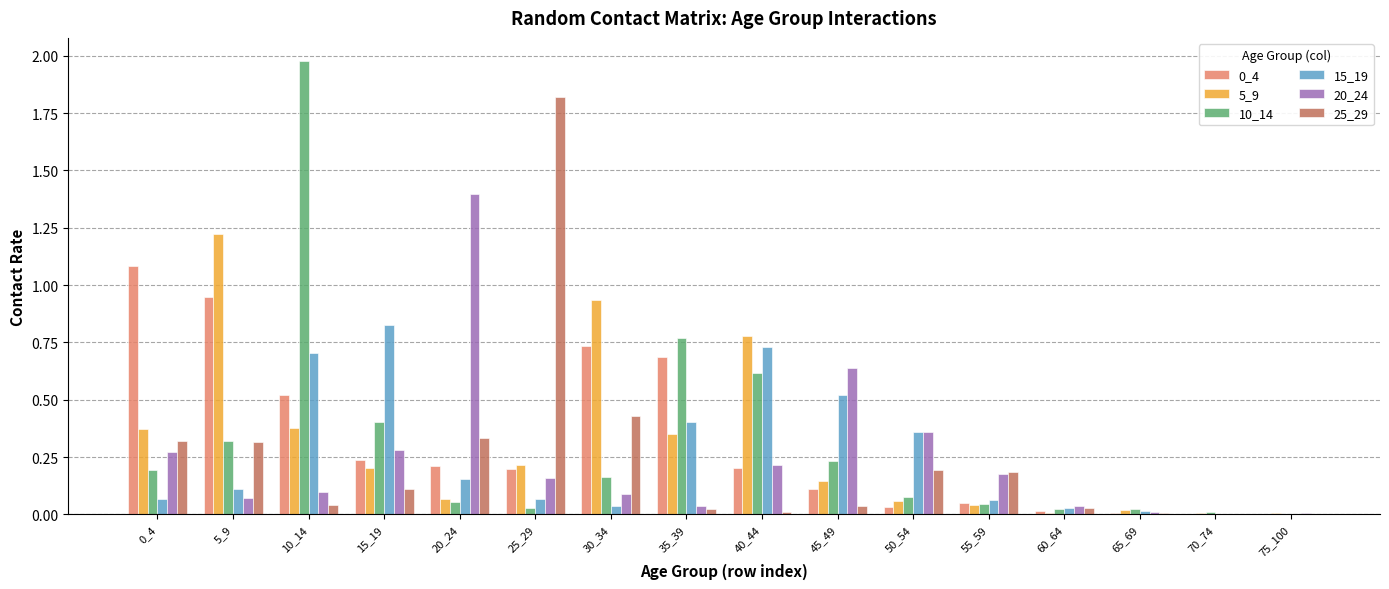

The 5_9 series shows 0.3 at 15_19. True or false?

False